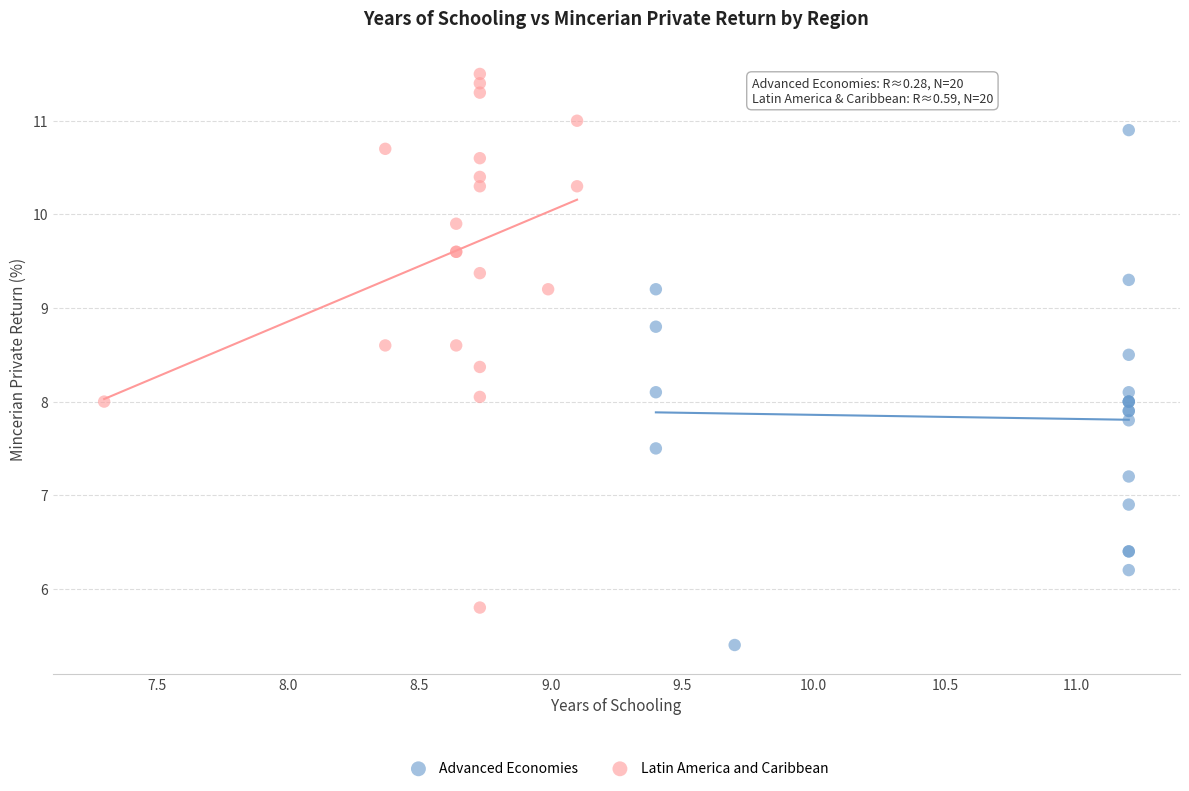

Which series reaches the maximum Y coordinate?

Latin America and Caribbean